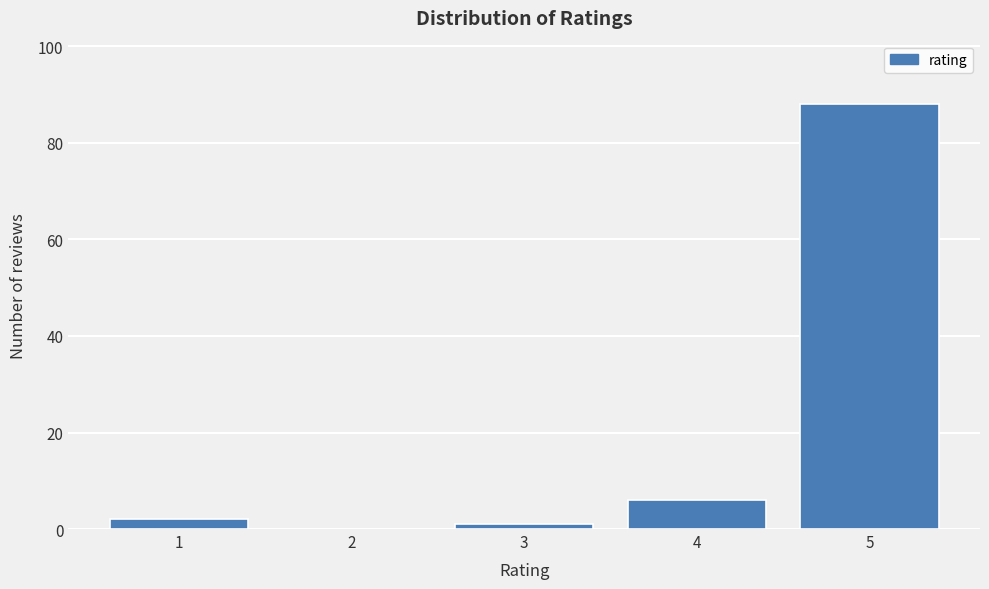

Reading left to right, extract all data points from this chart.

1=2	2=0	3=1	4=6	5=88